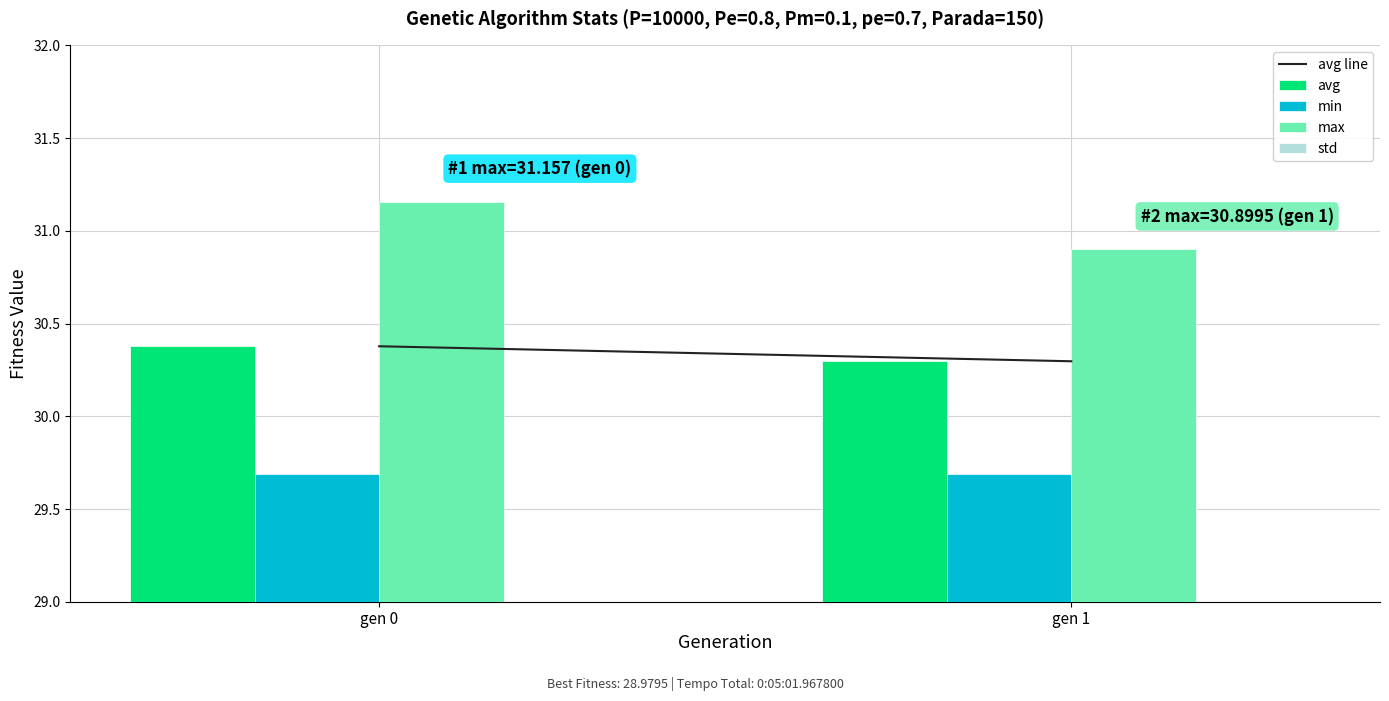

What is the value of the avg bar at the 1st from the left?

30.4